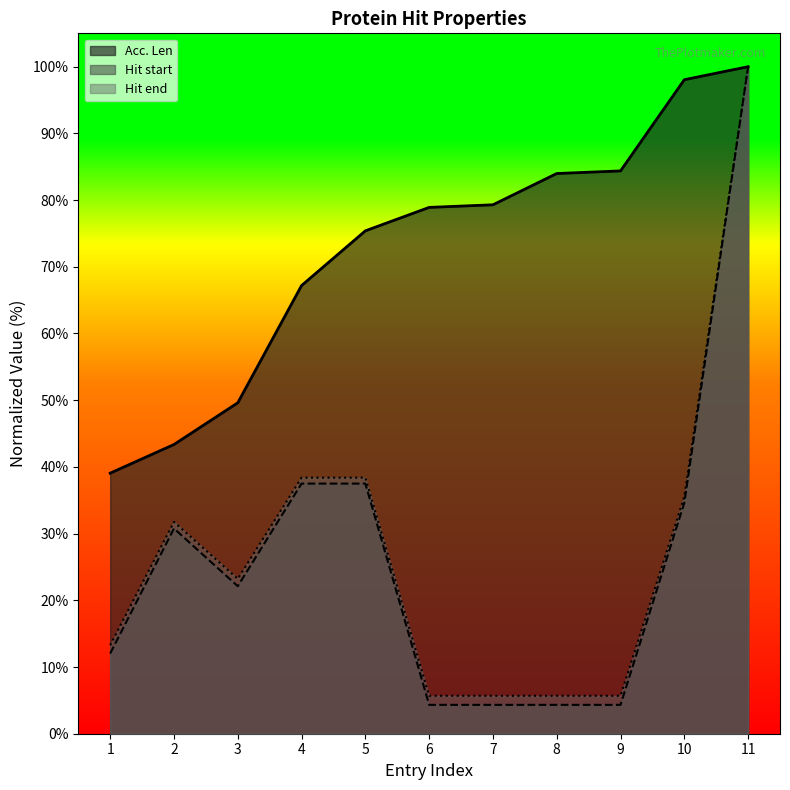

Is it true that Hit end equals 13.3 at 1?

True